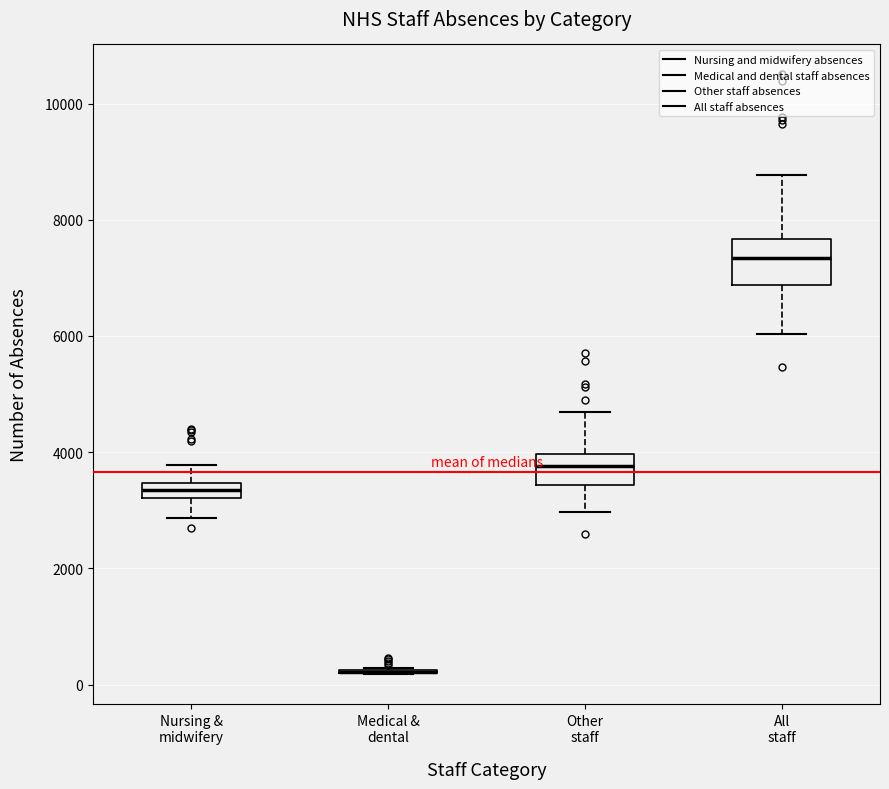

Where is the lower edge of the box for Other staff on the y-axis? The values are not printed on the chart, so give them approximately, as read against the axis.

3400